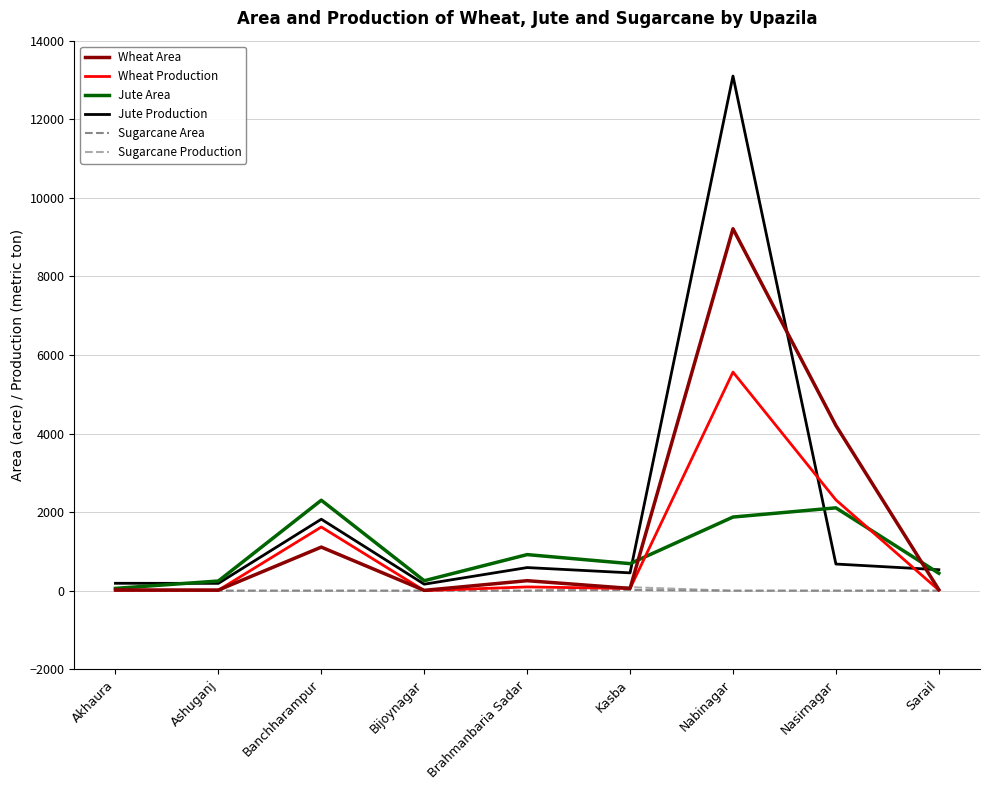

What position from the right is Banchharampur?

7